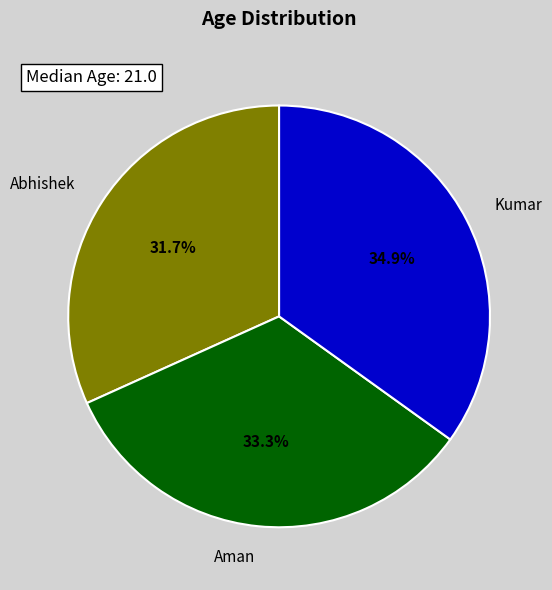

Which slice is the smallest?

Abhishek